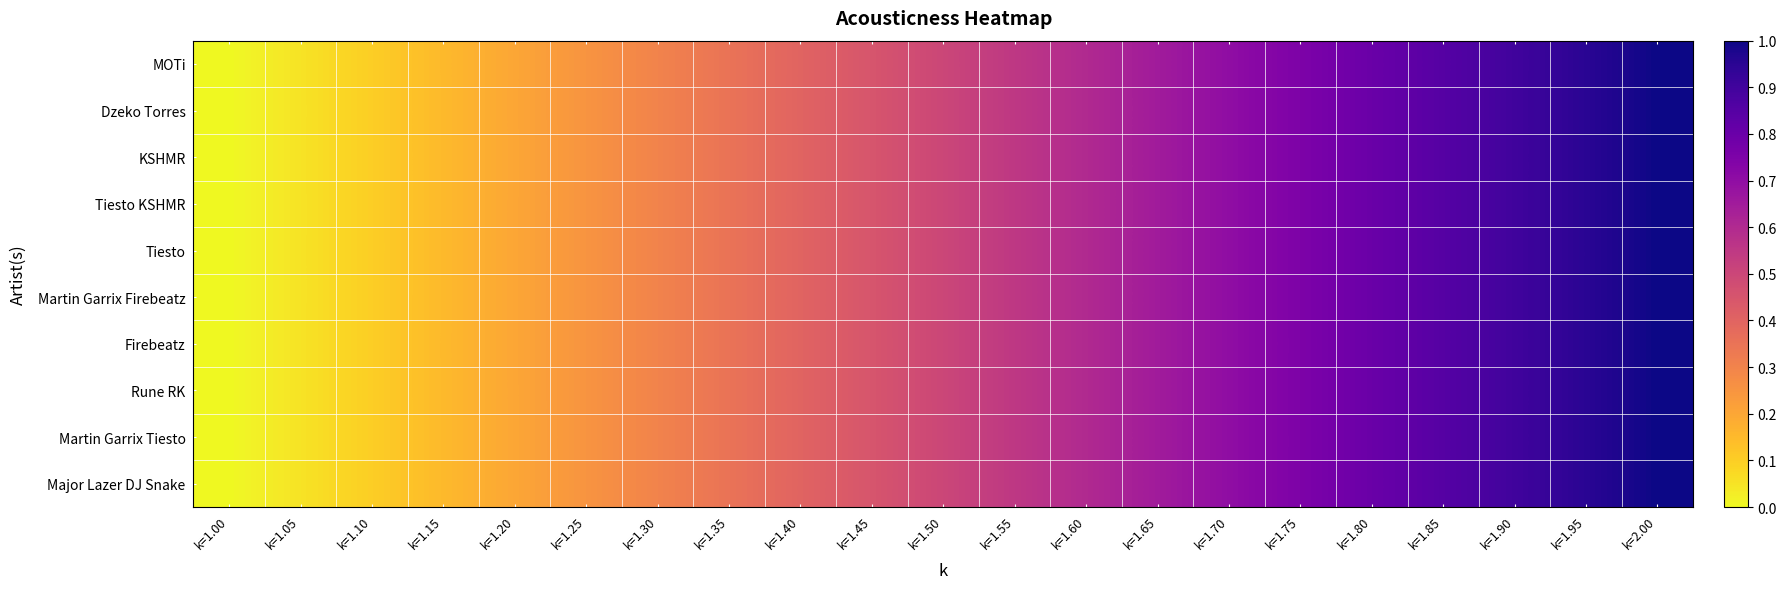

How many data points does each series have?

21